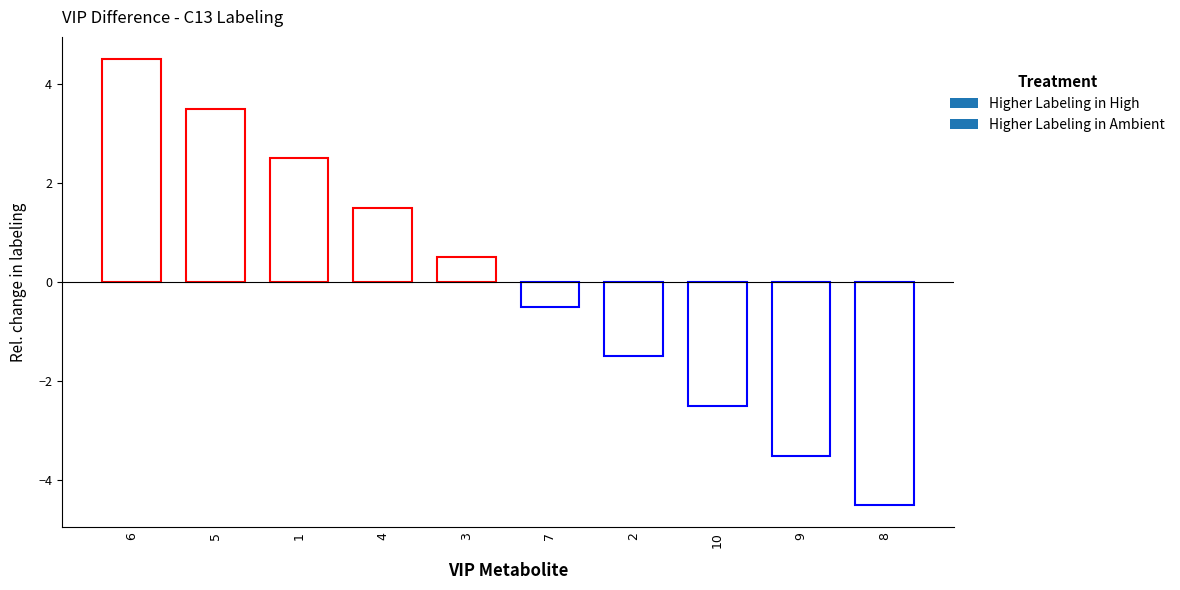

What value does the data have at 9?

-3.5